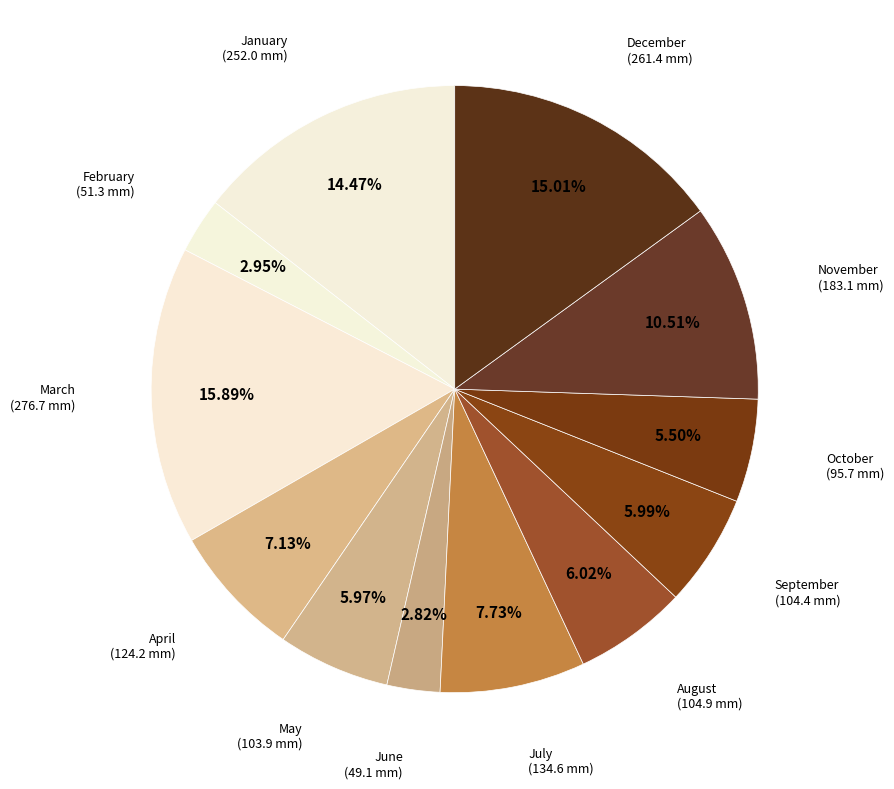

How many slices are in this pie chart?

12